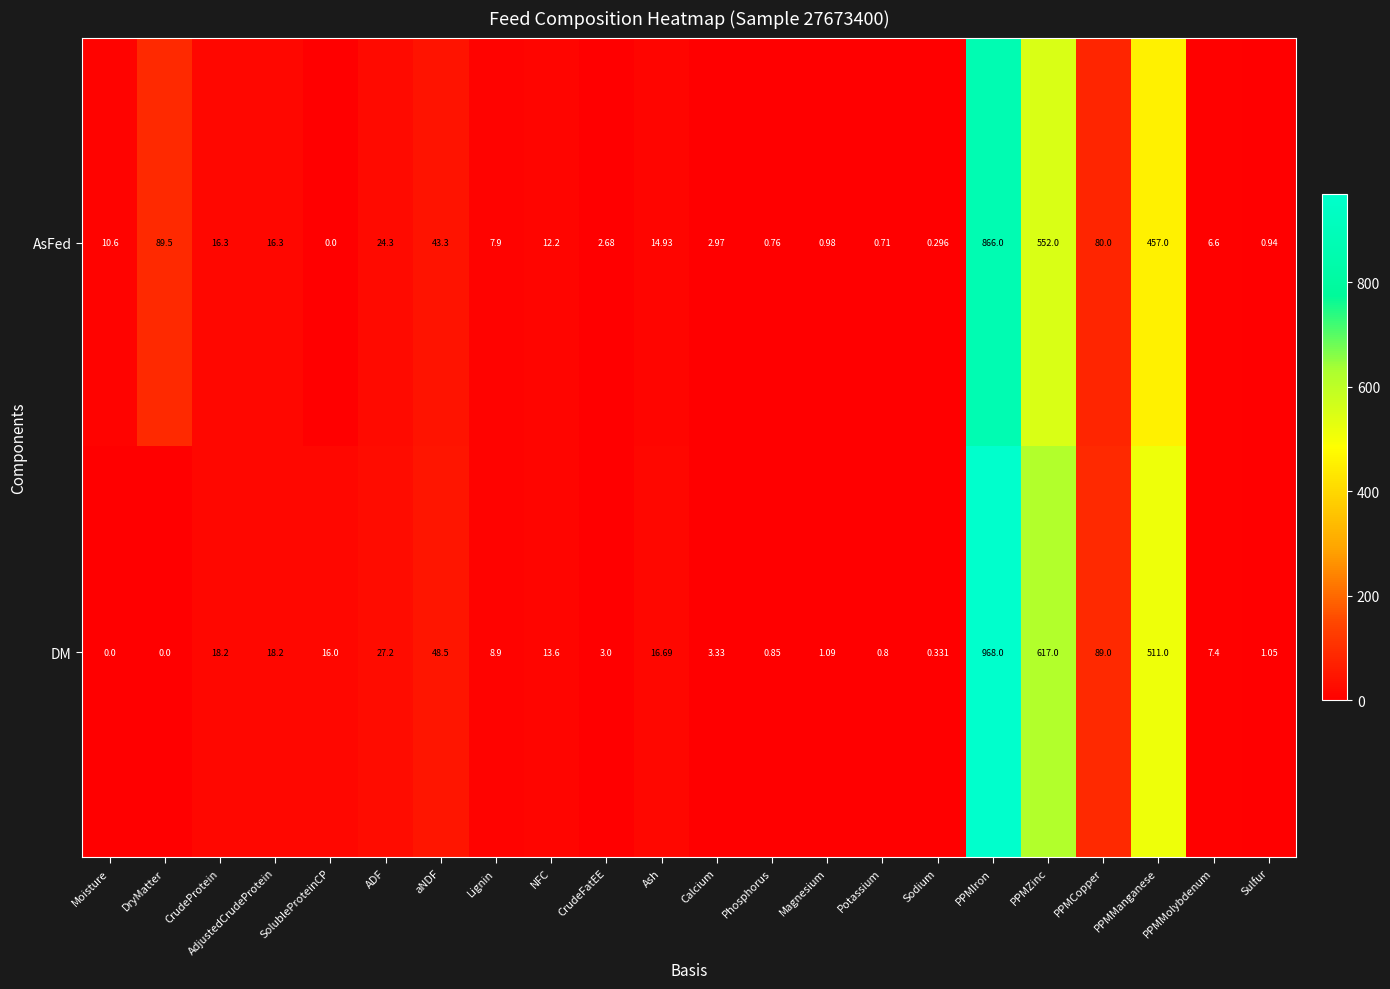

At which category is the sum across all series the highest?

PPMIron